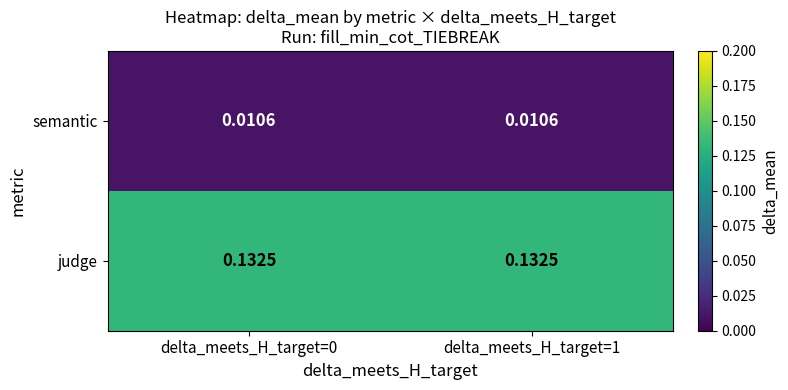

Which series has the largest total across all categories?

judge